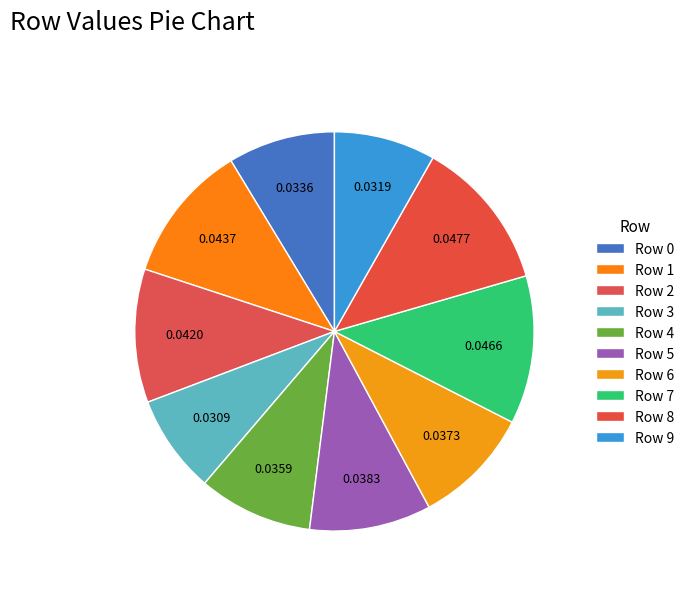

How many slices are in this pie chart?

10